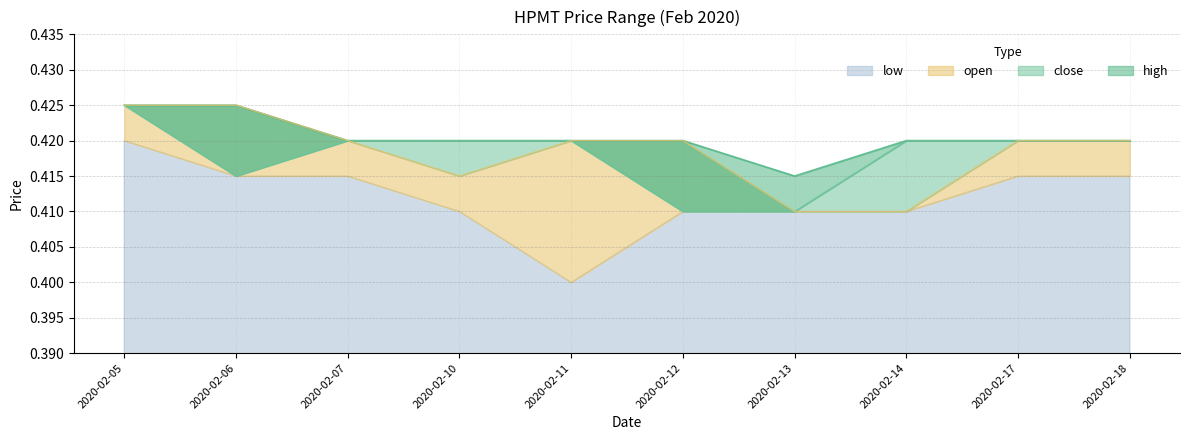

True or false: close has a value of 0.4 at 2020-02-06.

True